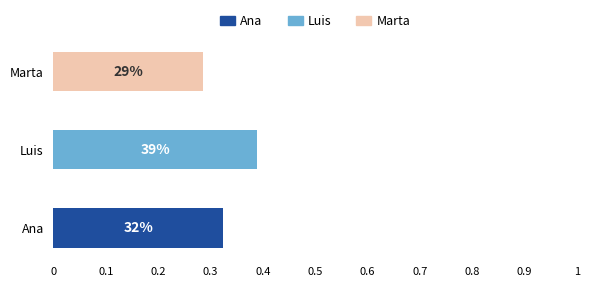

What is the label of the 2nd bar from the left?

Luis